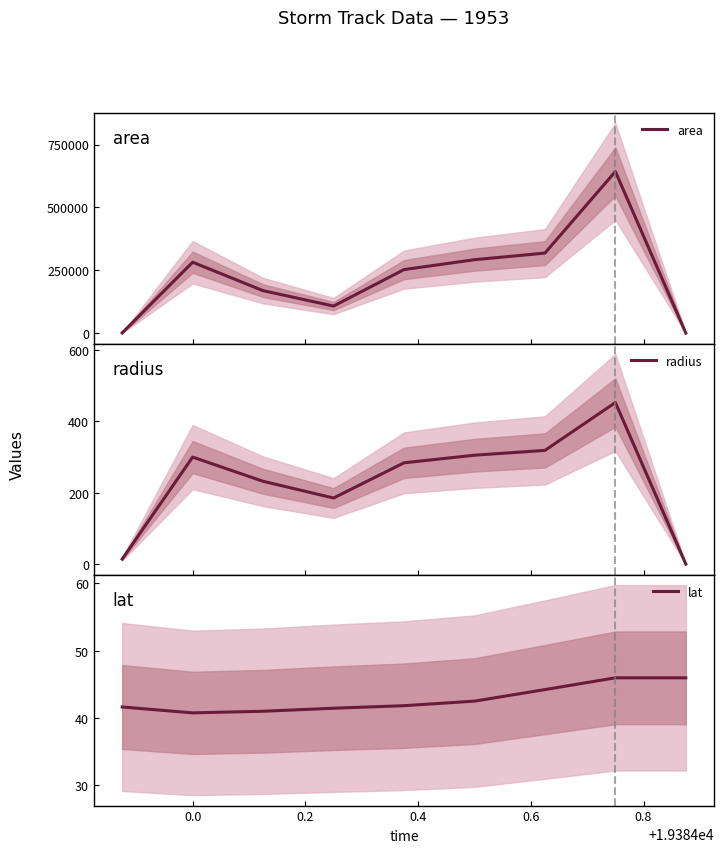

Which series has the largest range (max minus min)?

area